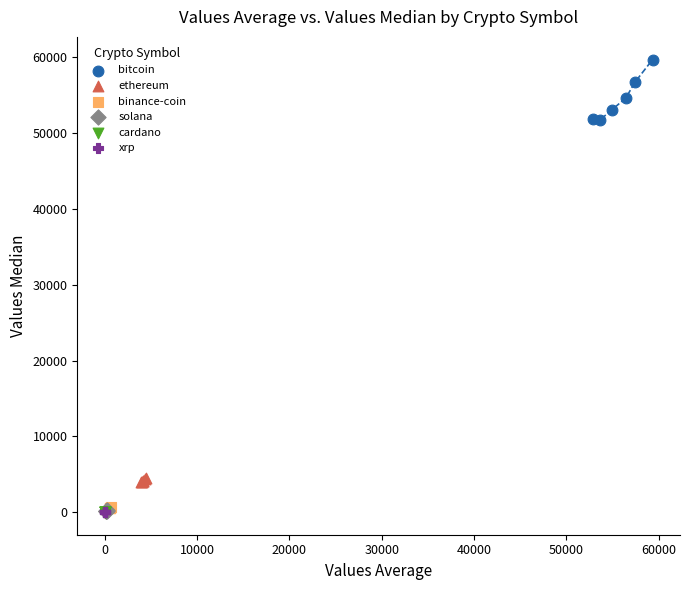

What are all the series names shown in the legend?

bitcoin, ethereum, binance-coin, solana, cardano, xrp